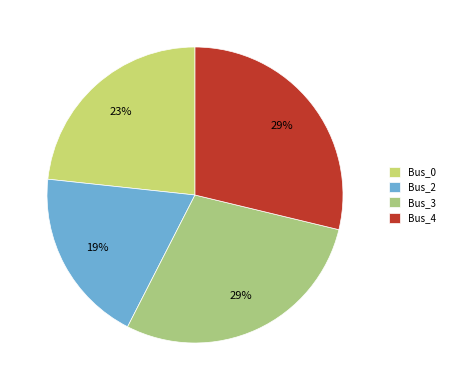

Which slice is the largest?

Bus_3